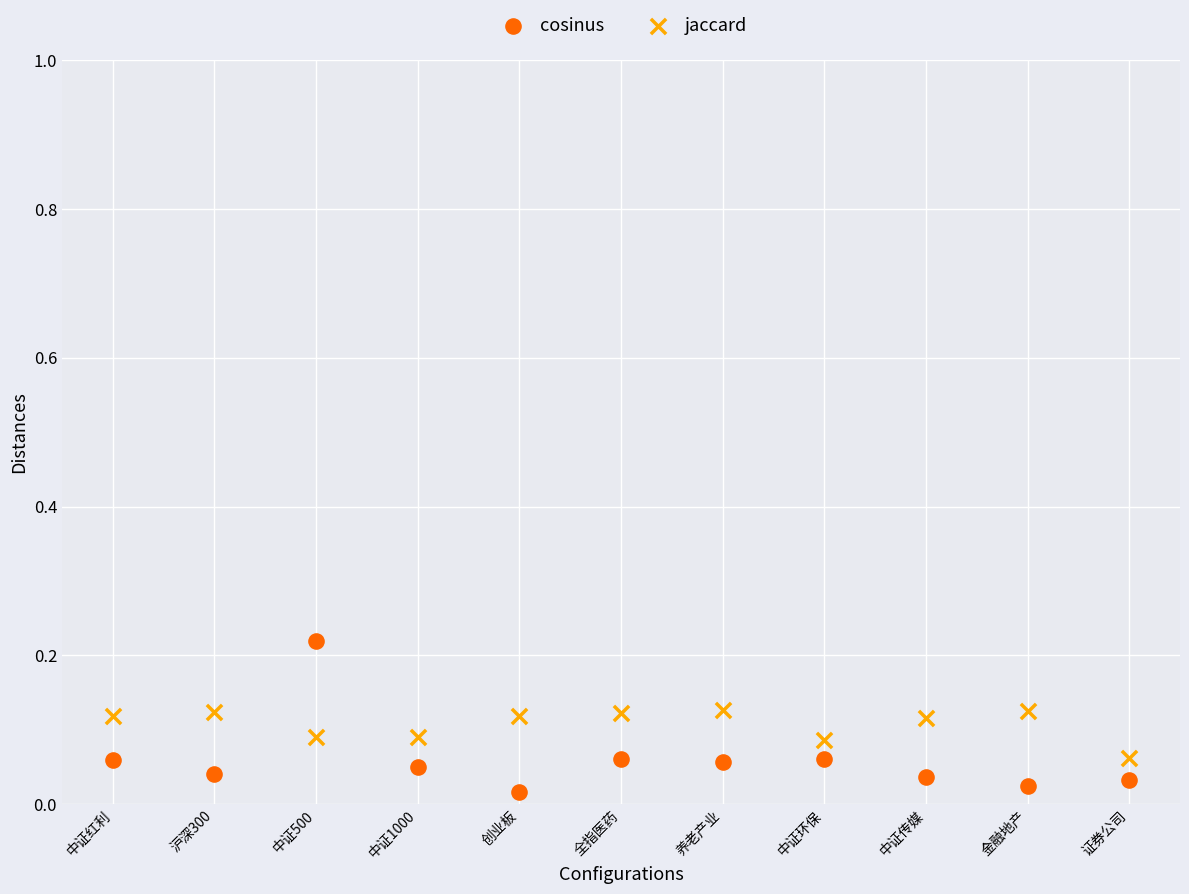

Which series has the widest spread of Y values?

cosinus